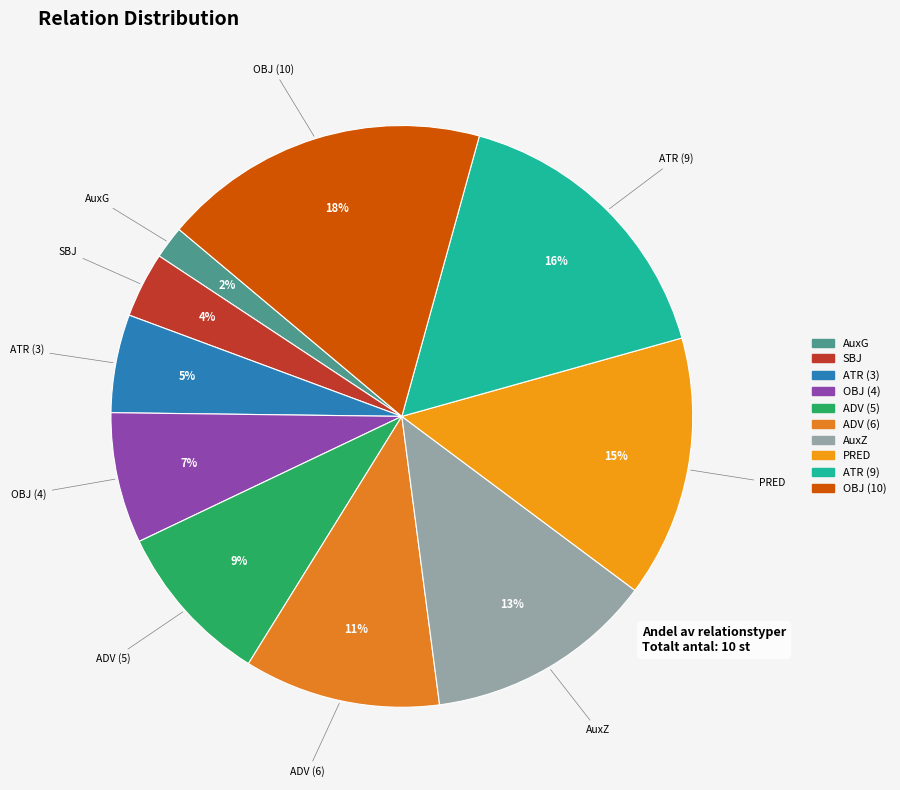

To the nearest percent, what is the average slice percentage?

10%